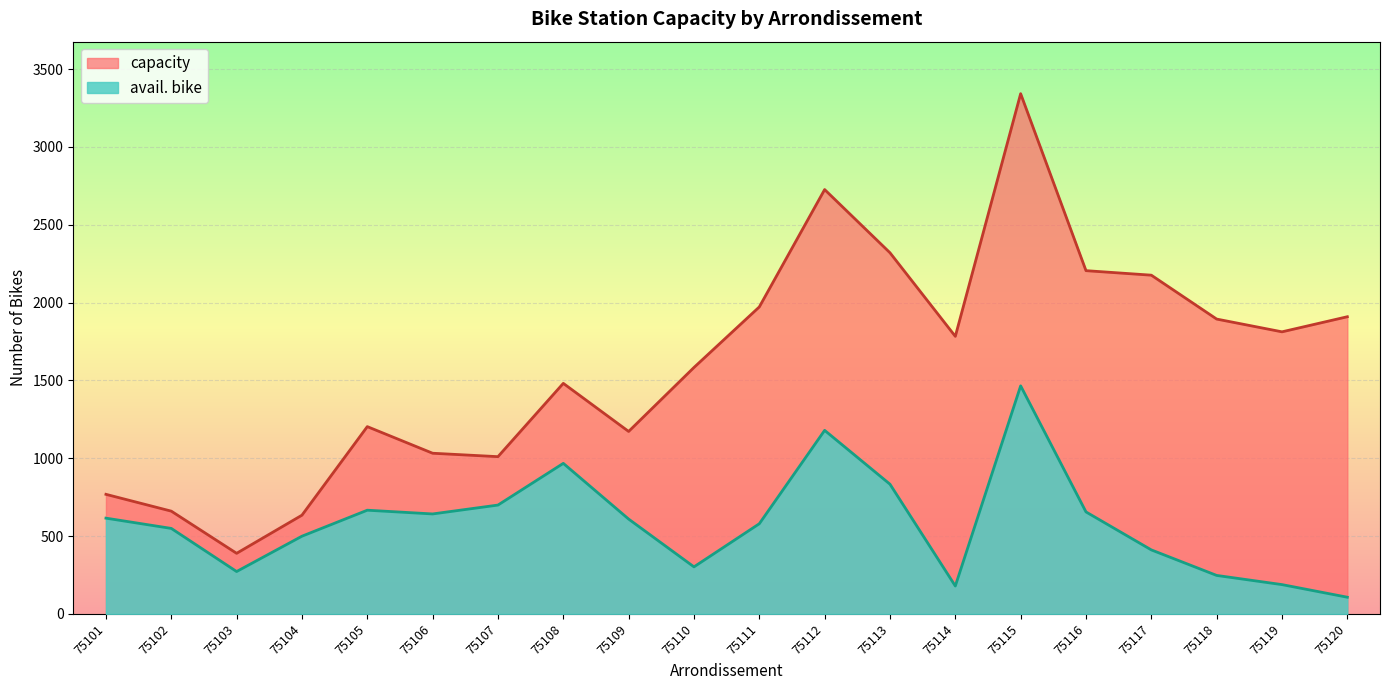

Does the chart display data point markers on the line(s)?

No